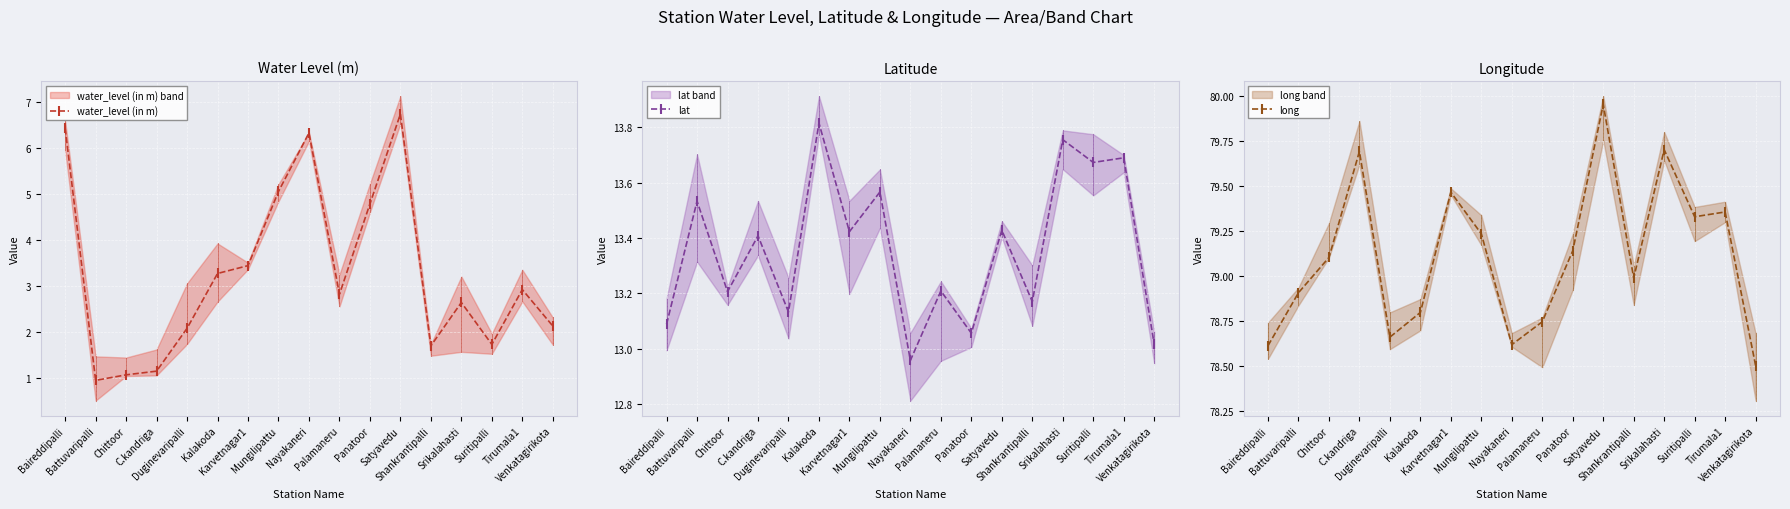

At which label does long first exceed 79?

Chittoor